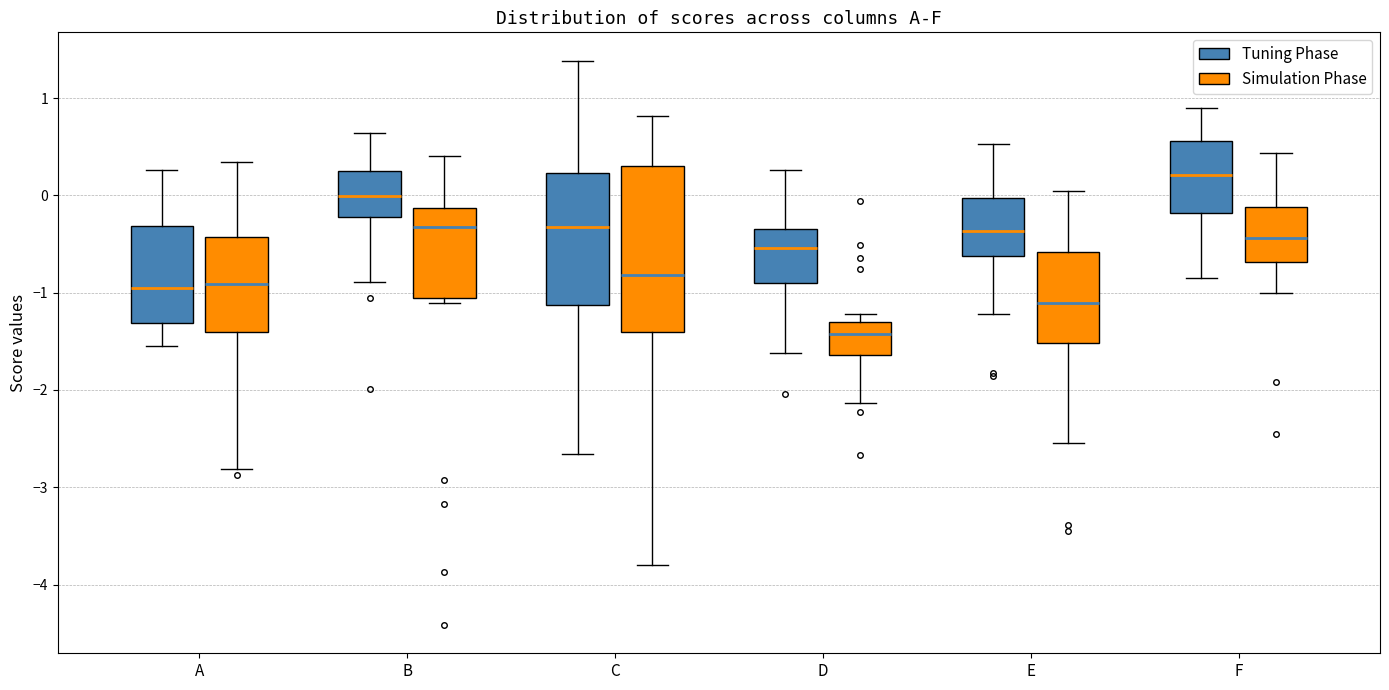

Which box's median line is the lowest?

D (Simulation Phase)